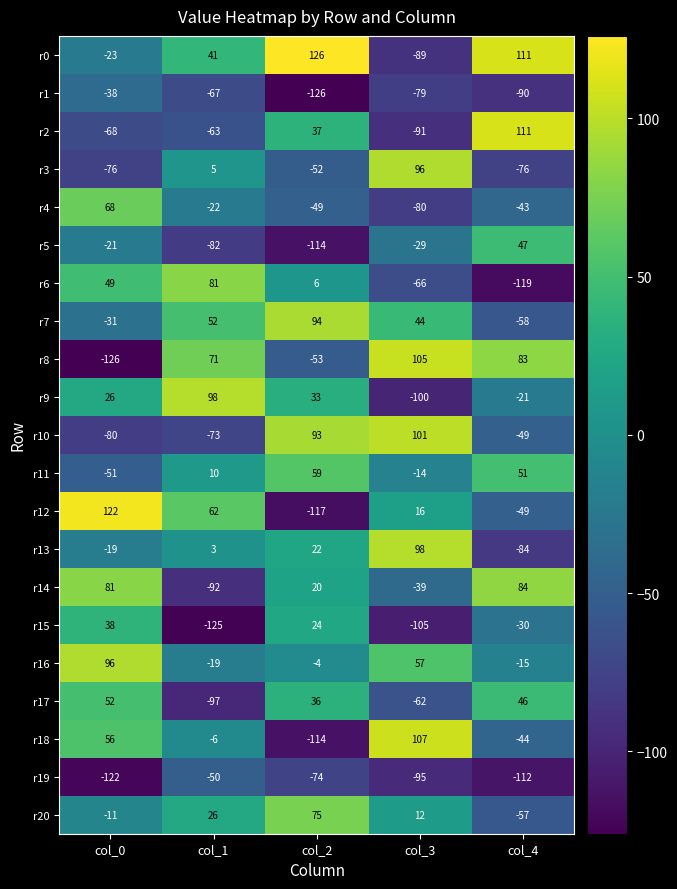

Which category has the highest value across all series?

col_2